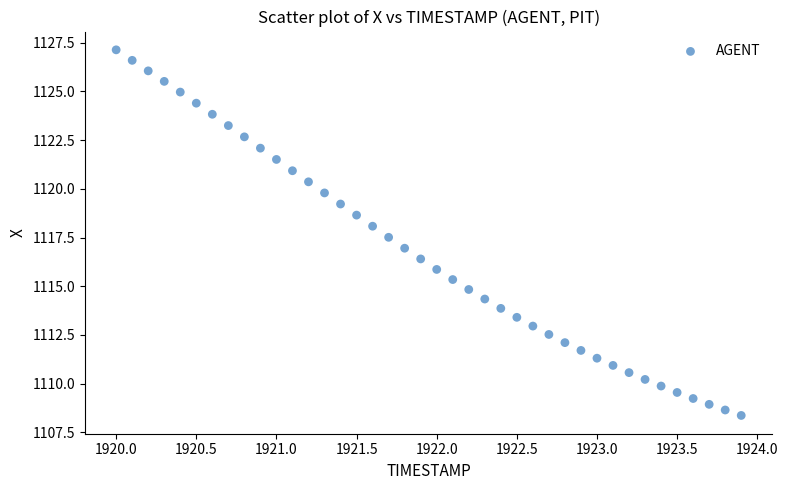

What is the range of Y values (max minus min)?

18.8